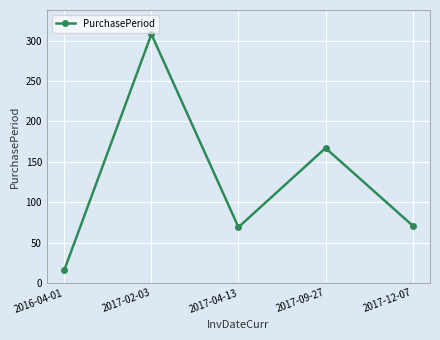

Is this an area chart (filled region under the line)?

No